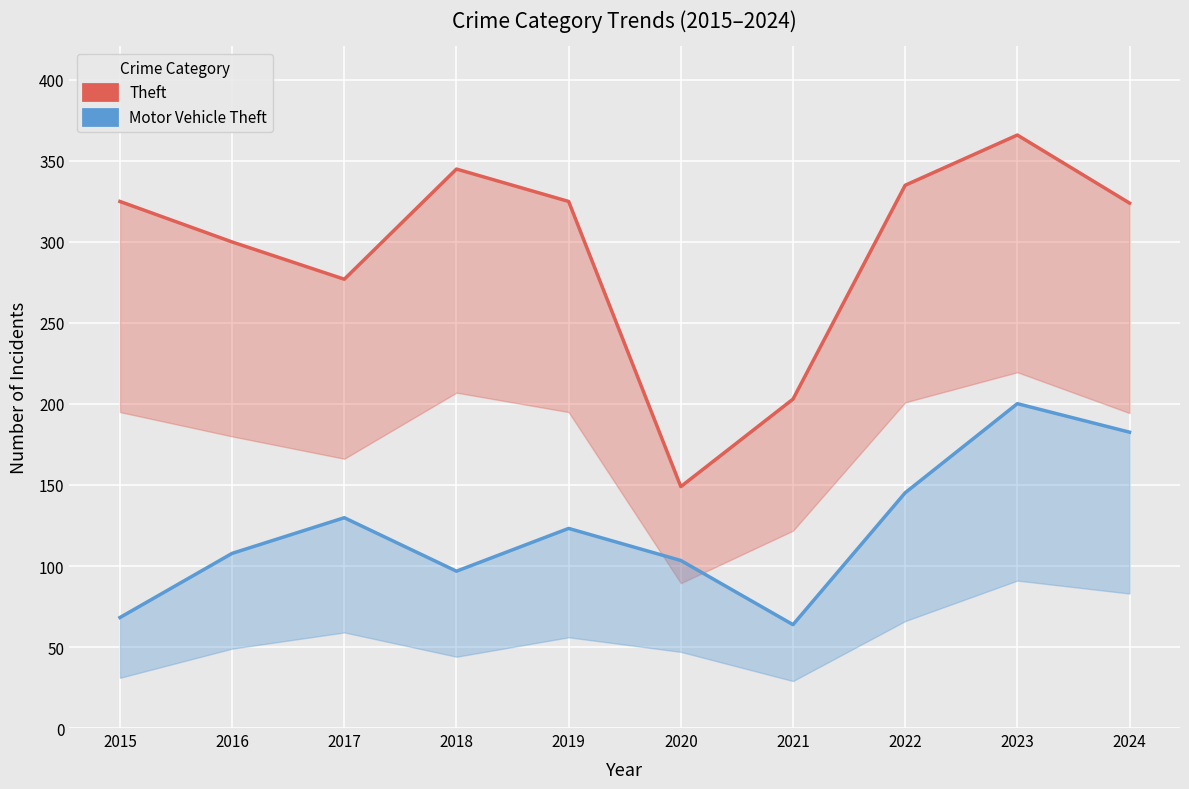

What is the total value across all series at 2018?

441.8